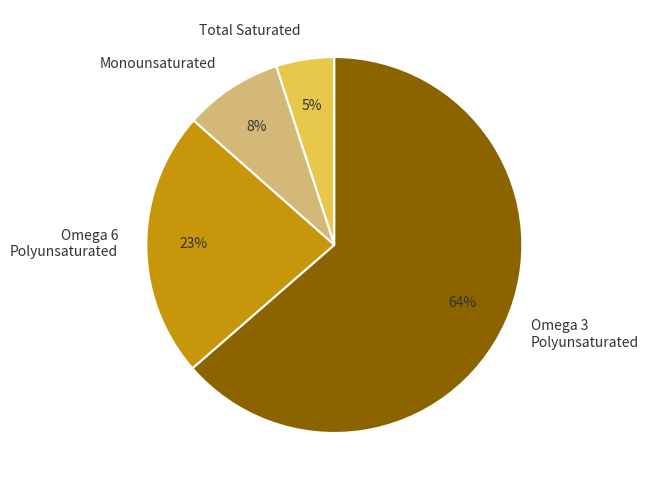

Count the number of slices in the pie.

4